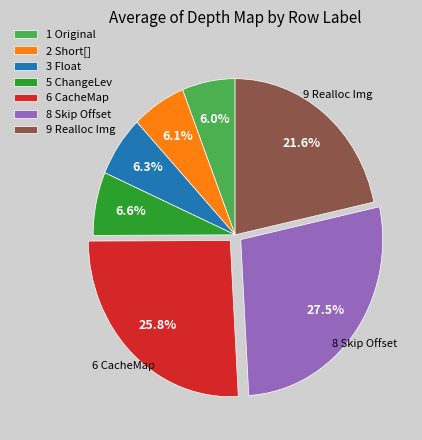

Do 8 Skip Offset and 5 ChangeLev together represent more than half of the pie?

No